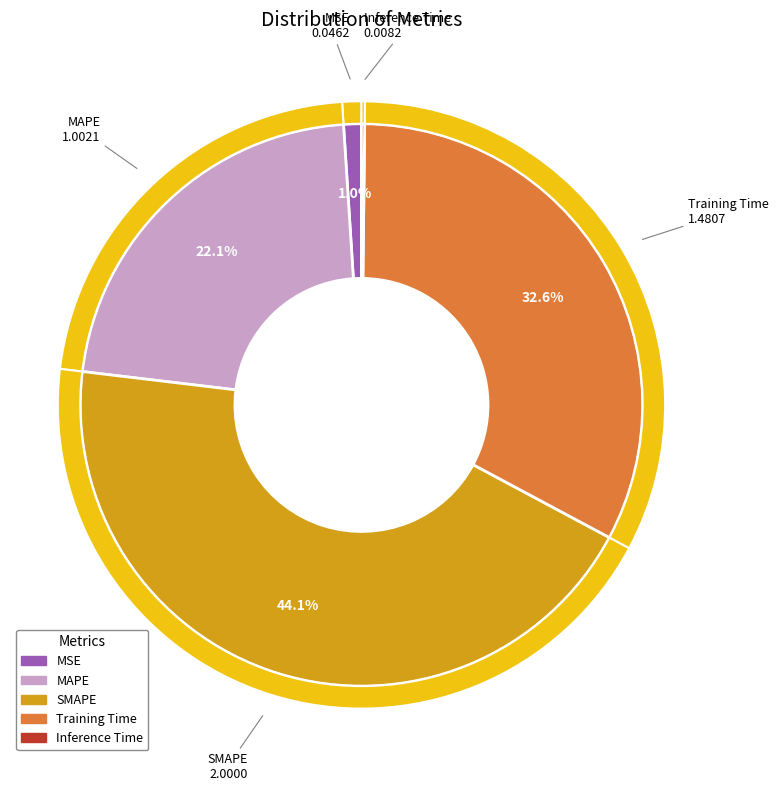

To the nearest percent, what is the difference between the largest and smallest slice percentages?

44%